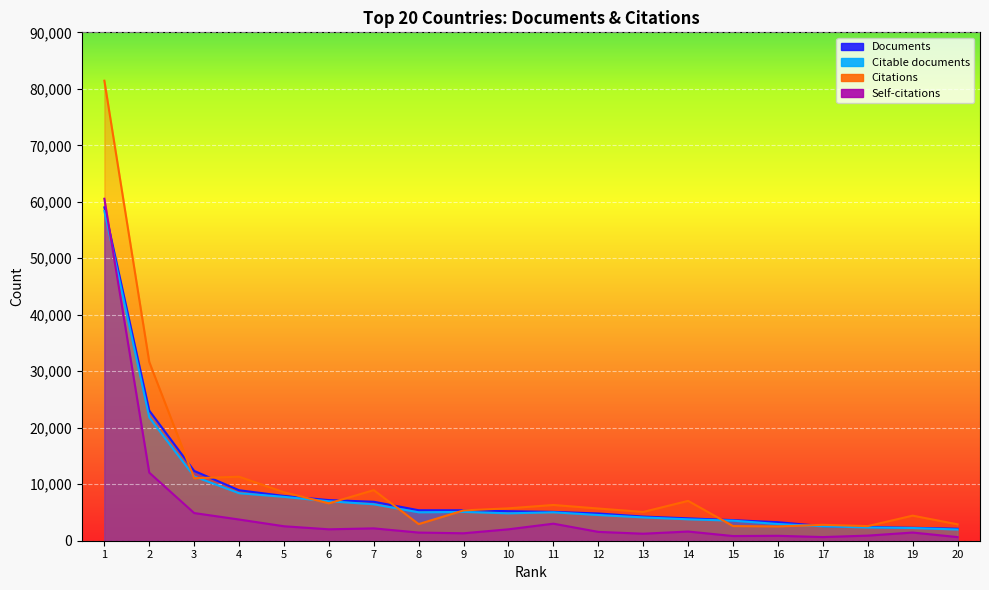

The value of Citable documents at 17 is 1600. True or false?

False